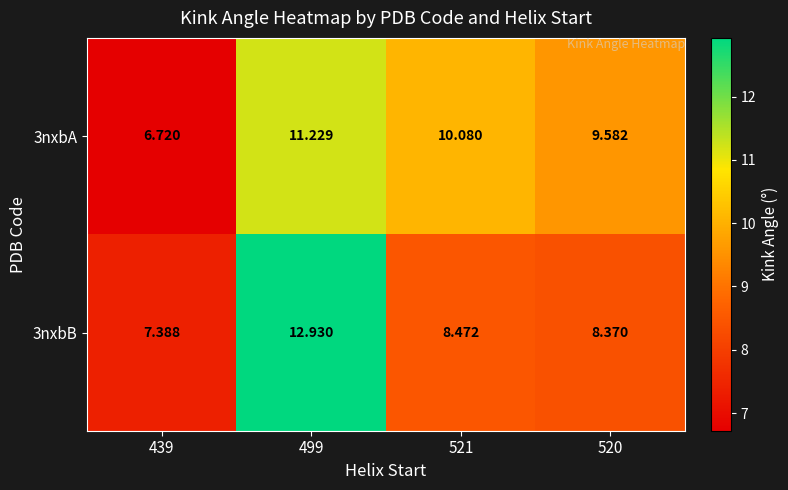

Is the value of 3nxbB at 521 greater than the value of 3nxbA at 499?

No